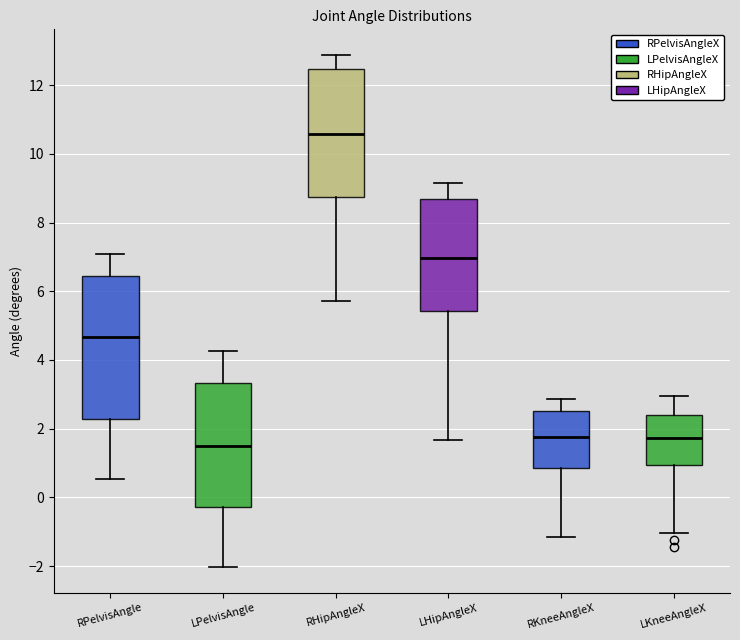

Comparing the boxes themselves (not the whiskers), which one is the tallest?

RPelvisAngle